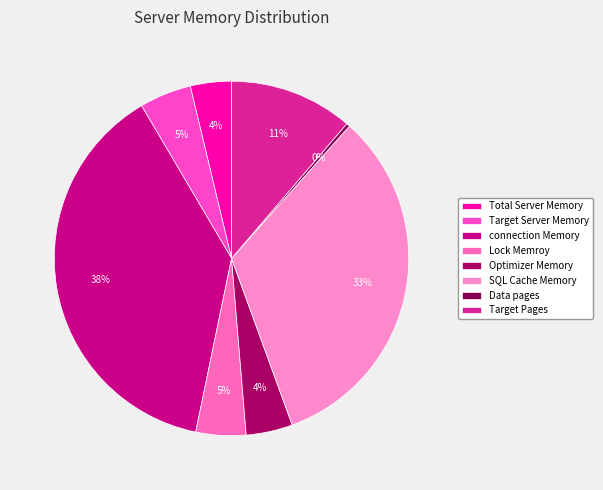

Which has a higher value, Total Server Memory or Target Server Memory?

Target Server Memory